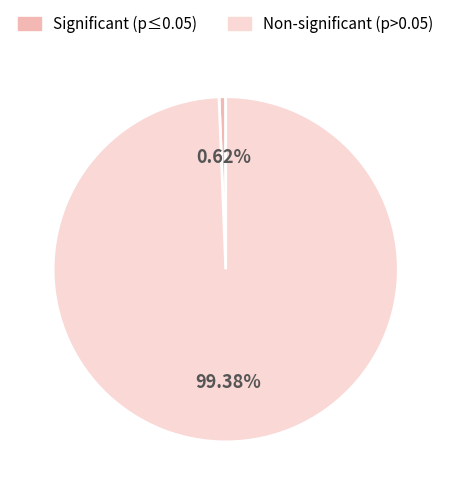

To the nearest percent, what is the difference between the largest and smallest slice percentages?

99%